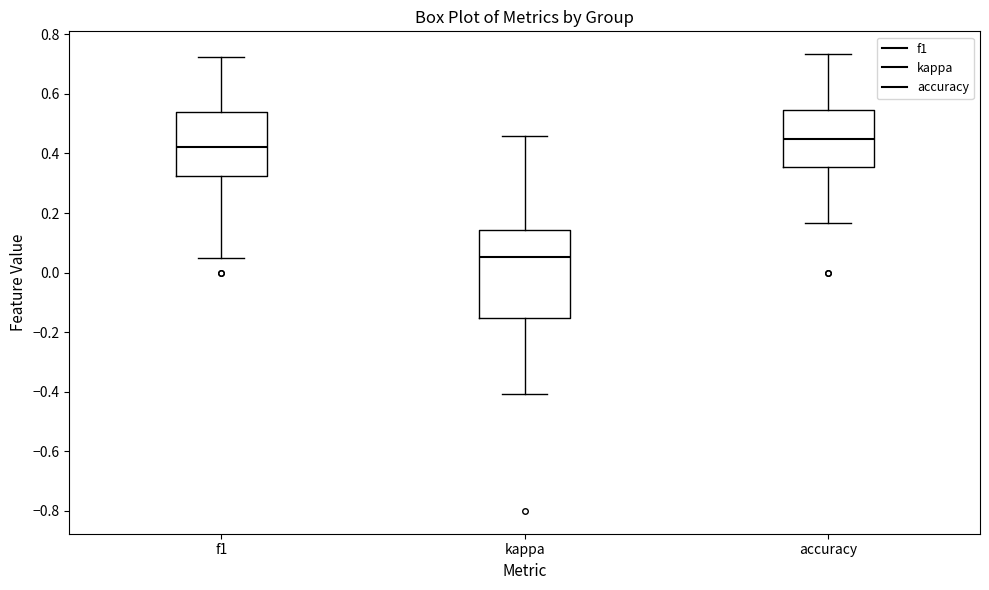

Reading left to right, read every box against the y-axis: the position of its median line, the range the box covers, and the ends of its whiskers. The values are not printed on the chart, so give them approximately, as read against the axis.

f1: median 0.42, box 0.32 to 0.54, whiskers 0.04 to 0.72
kappa: median 0.06, box -0.16 to 0.14, whiskers -0.40 to 0.46
accuracy: median 0.46, box 0.36 to 0.54, whiskers 0.16 to 0.74